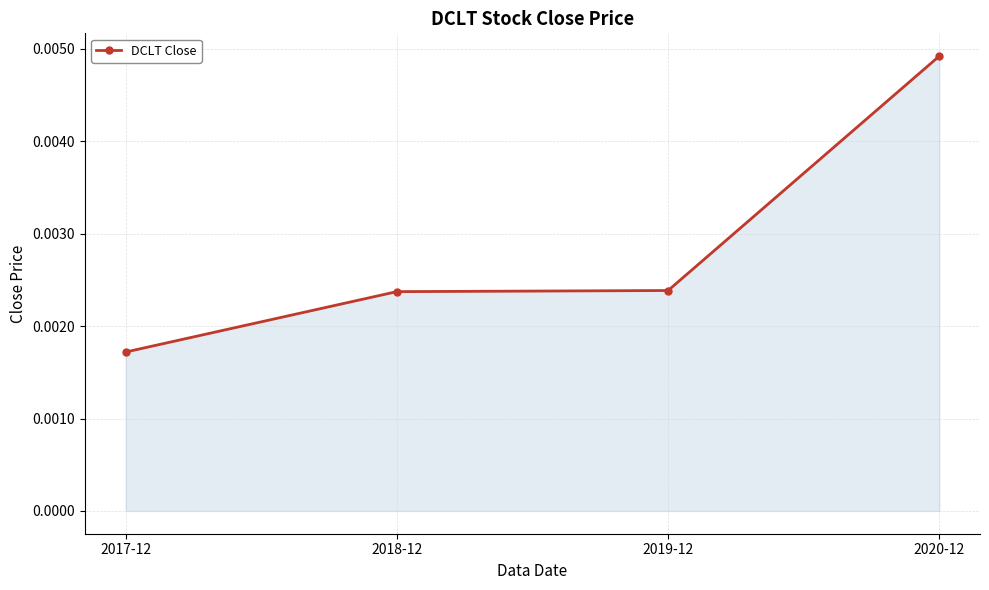

Between 2019-12 and 2017-12, which is larger?

2019-12